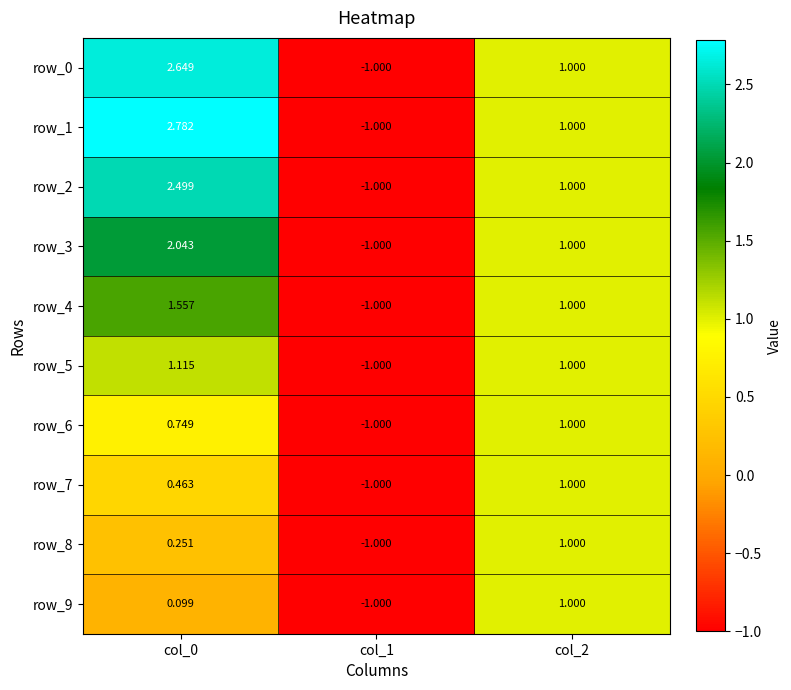

How many data points does each series have?

3